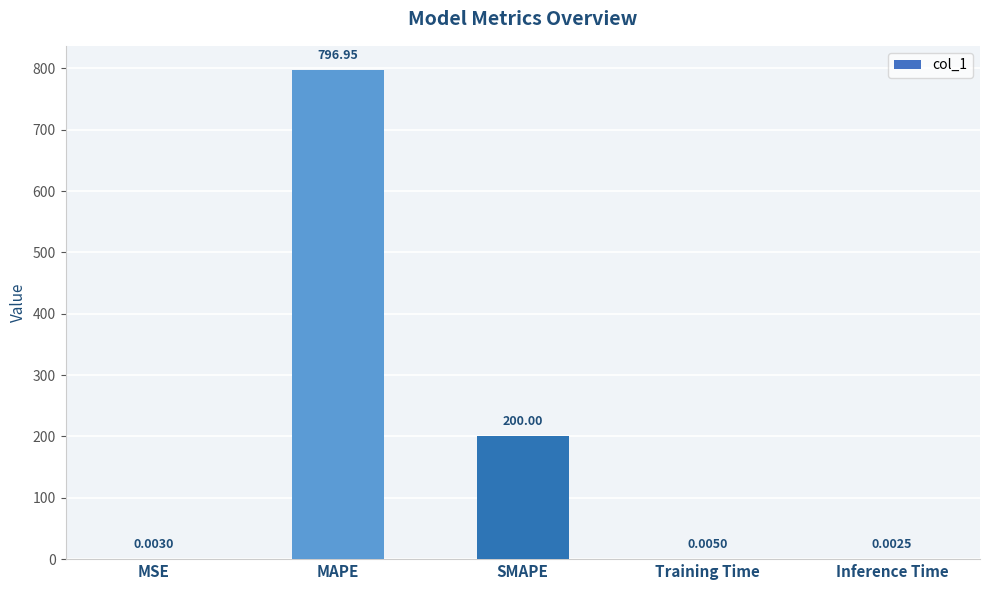

What is the sum of the values at Training Time and MAPE?

797.0